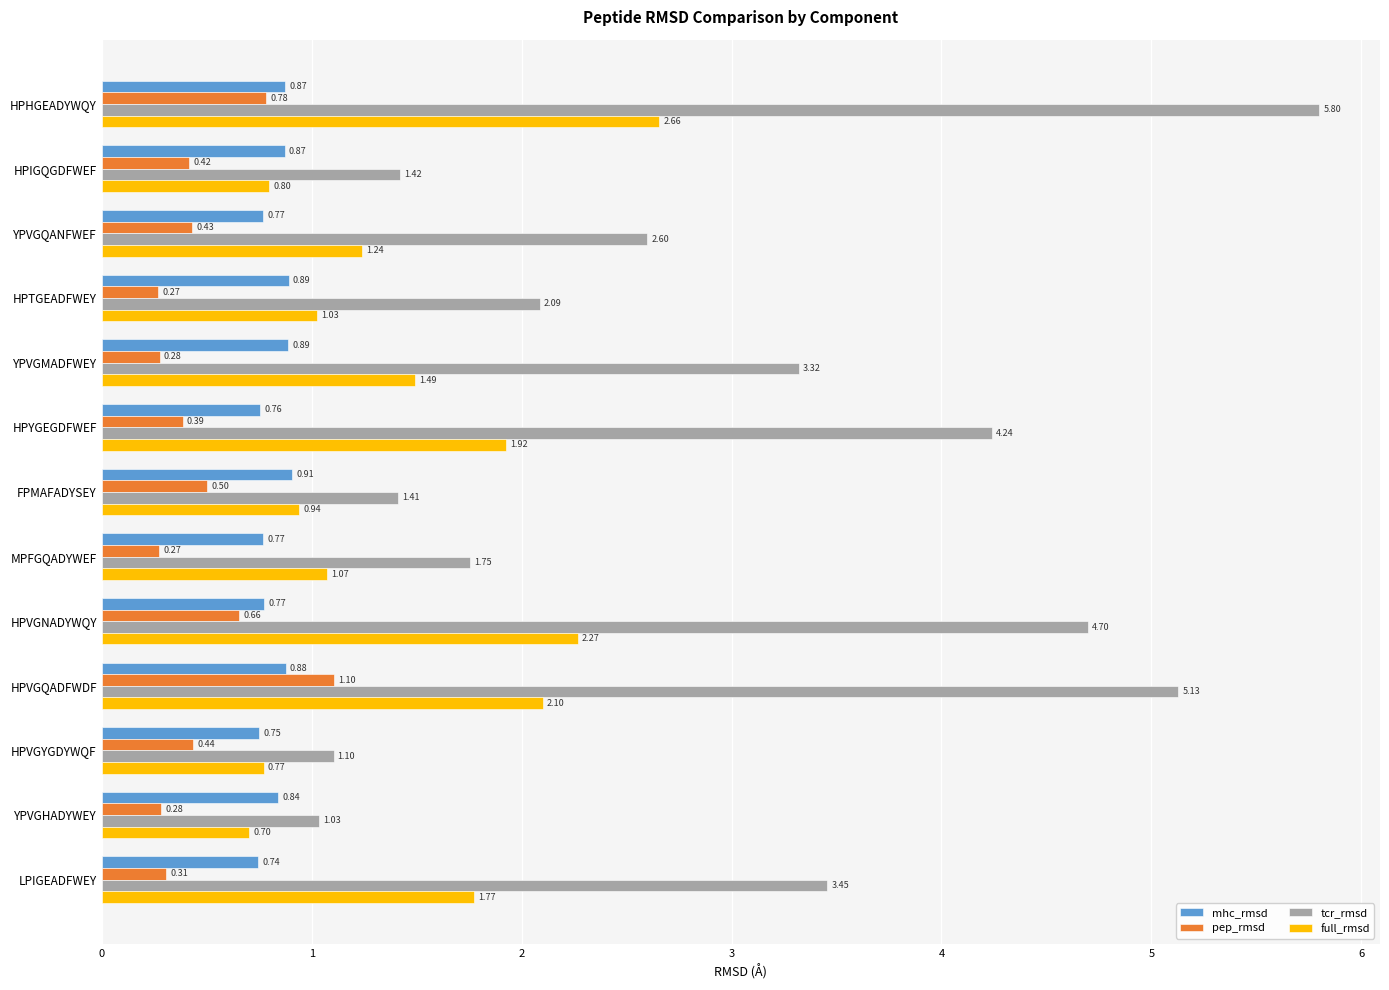

How many mhc_rmsd values are between 0 and 1?

13